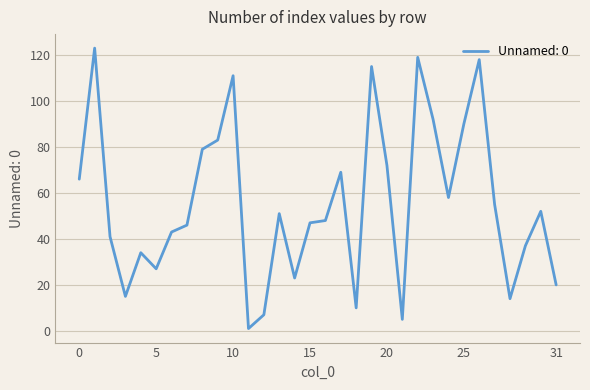

What is the difference between the maximum and minimum values?

122